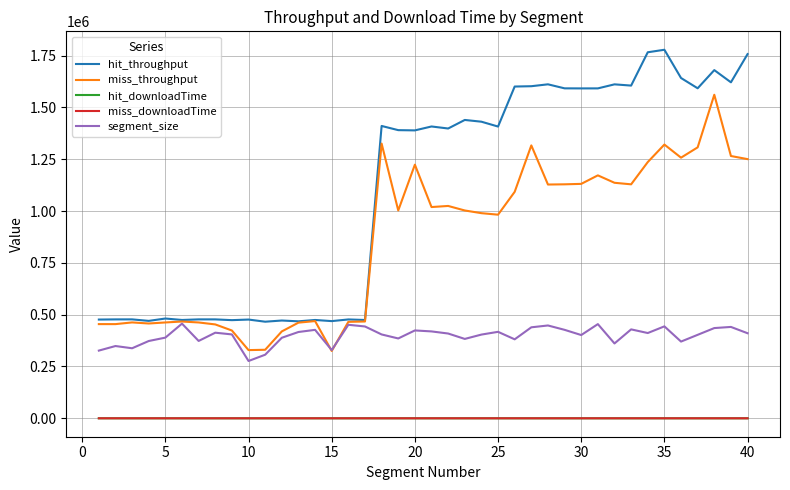

True or false: hit_throughput and hit_downloadTime intersect in this chart.

False